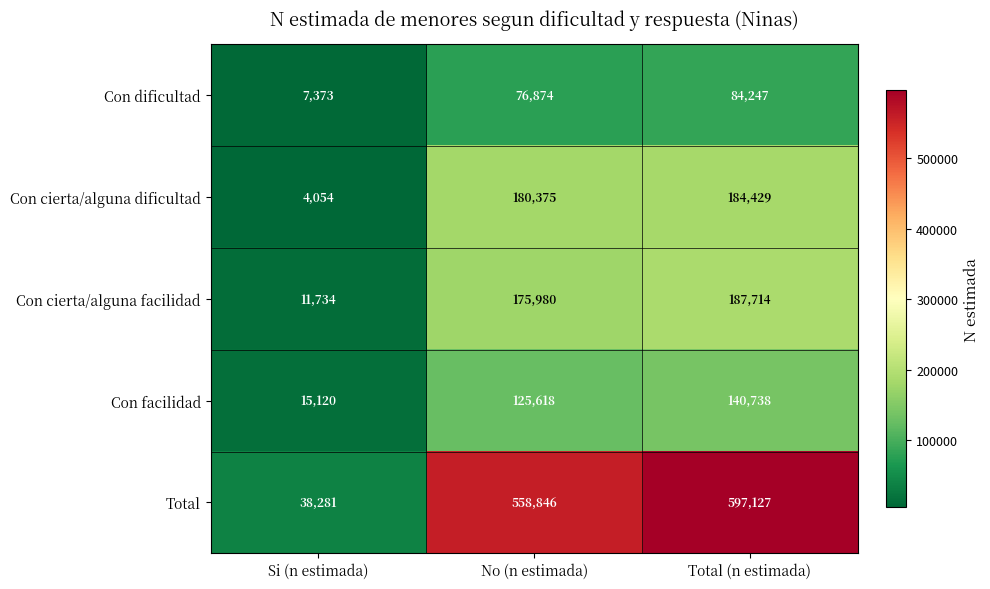

What is the difference between the highest and lowest values at Si (n estimada)?

34227